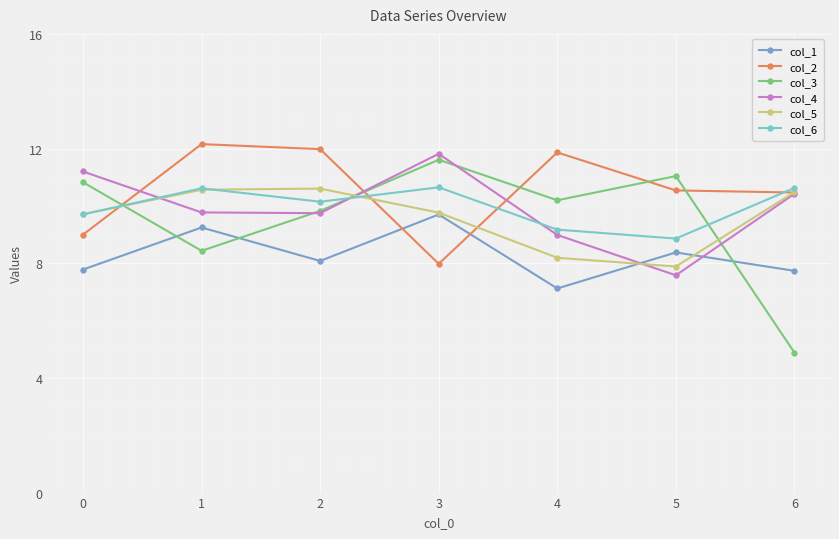

What is the spread (max minus min) of values at 2?

3.9